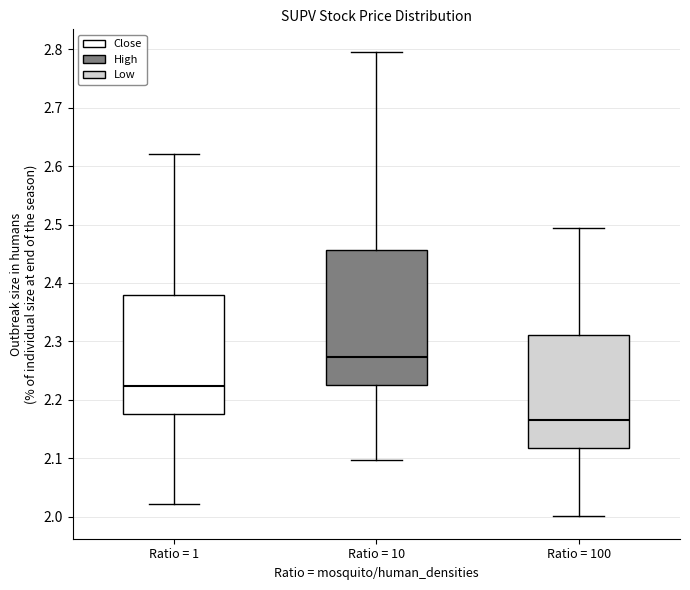

Reading left to right, read every box against the y-axis: the position of its median line, the range the box covers, and the ends of its whiskers. The values are not printed on the chart, so give them approximately, as read against the axis.

Ratio = 1: median 2.22, box 2.18 to 2.38, whiskers 2.02 to 2.62
Ratio = 10: median 2.27, box 2.23 to 2.46, whiskers 2.10 to 2.79
Ratio = 100: median 2.17, box 2.12 to 2.31, whiskers 2.00 to 2.49